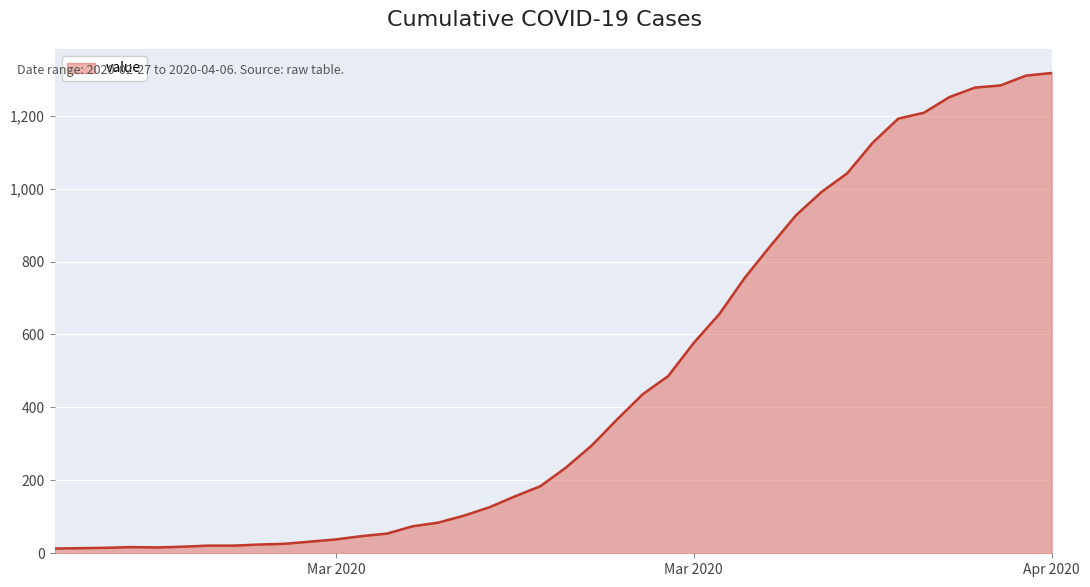

What is the maximum value shown in the chart?

1317